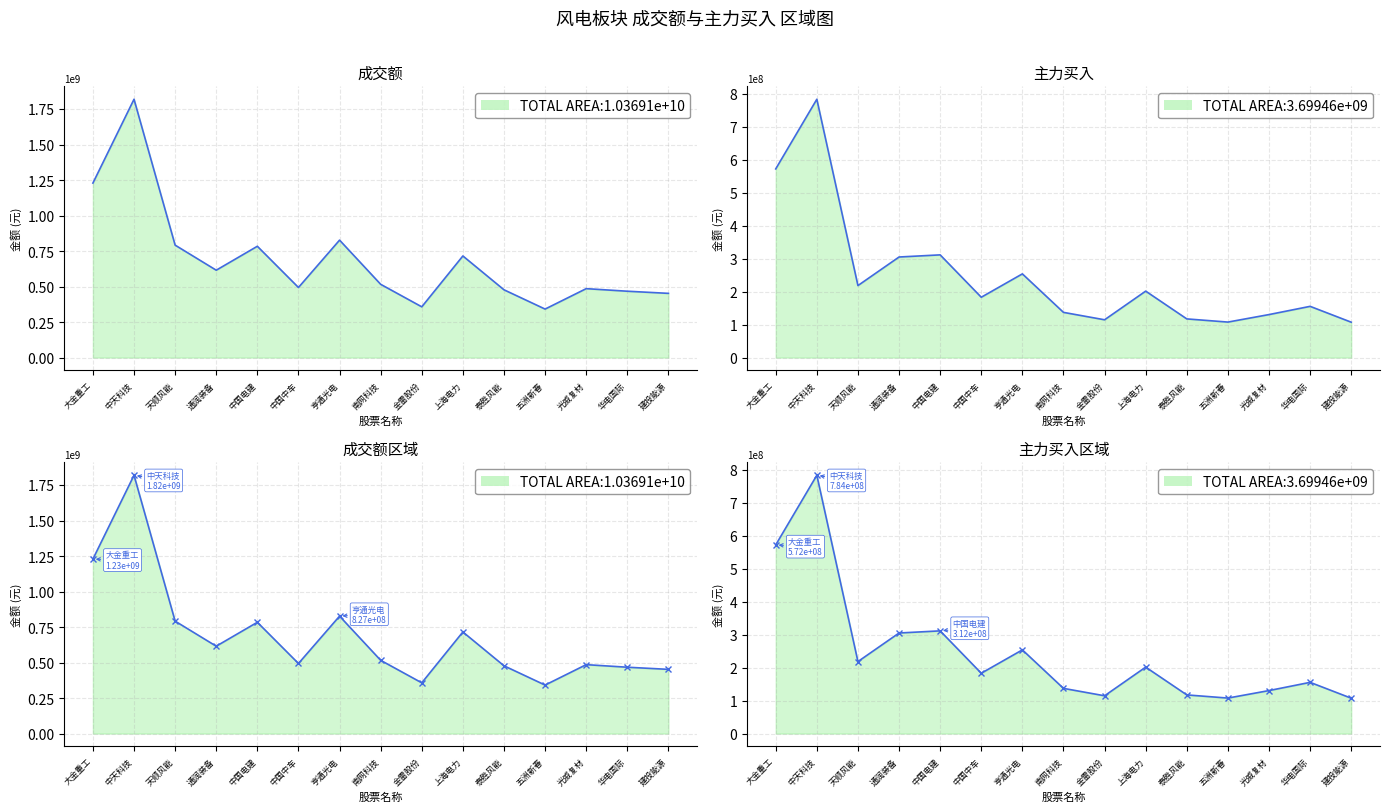

Is it true that 成交额 equals 1185983437 at 上海电力?

False